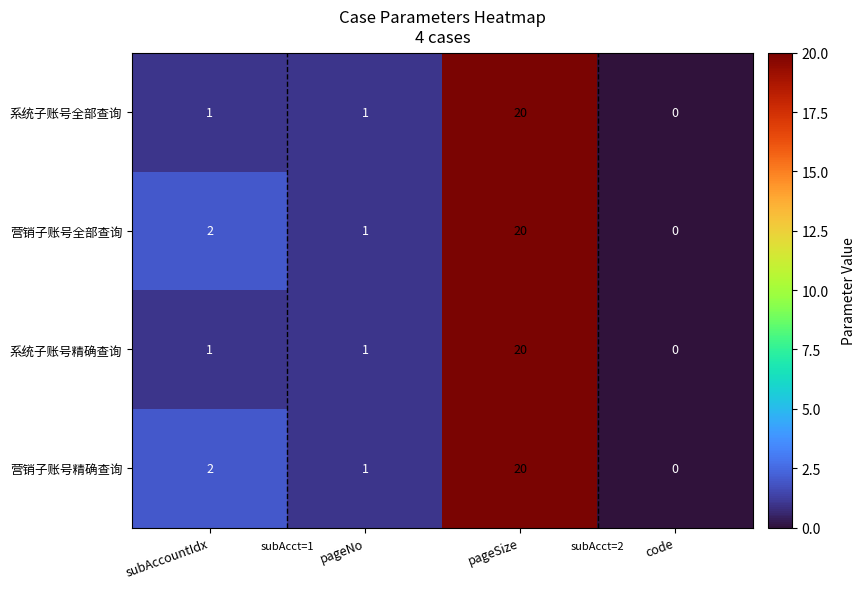

At which category is the sum across all series the highest?

pageSize